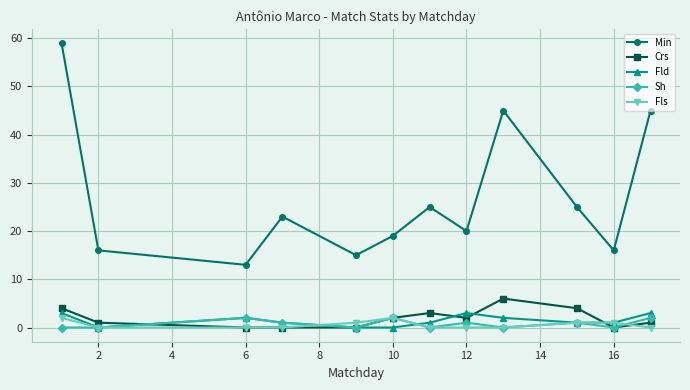

What is the average value of the Fld series?

1